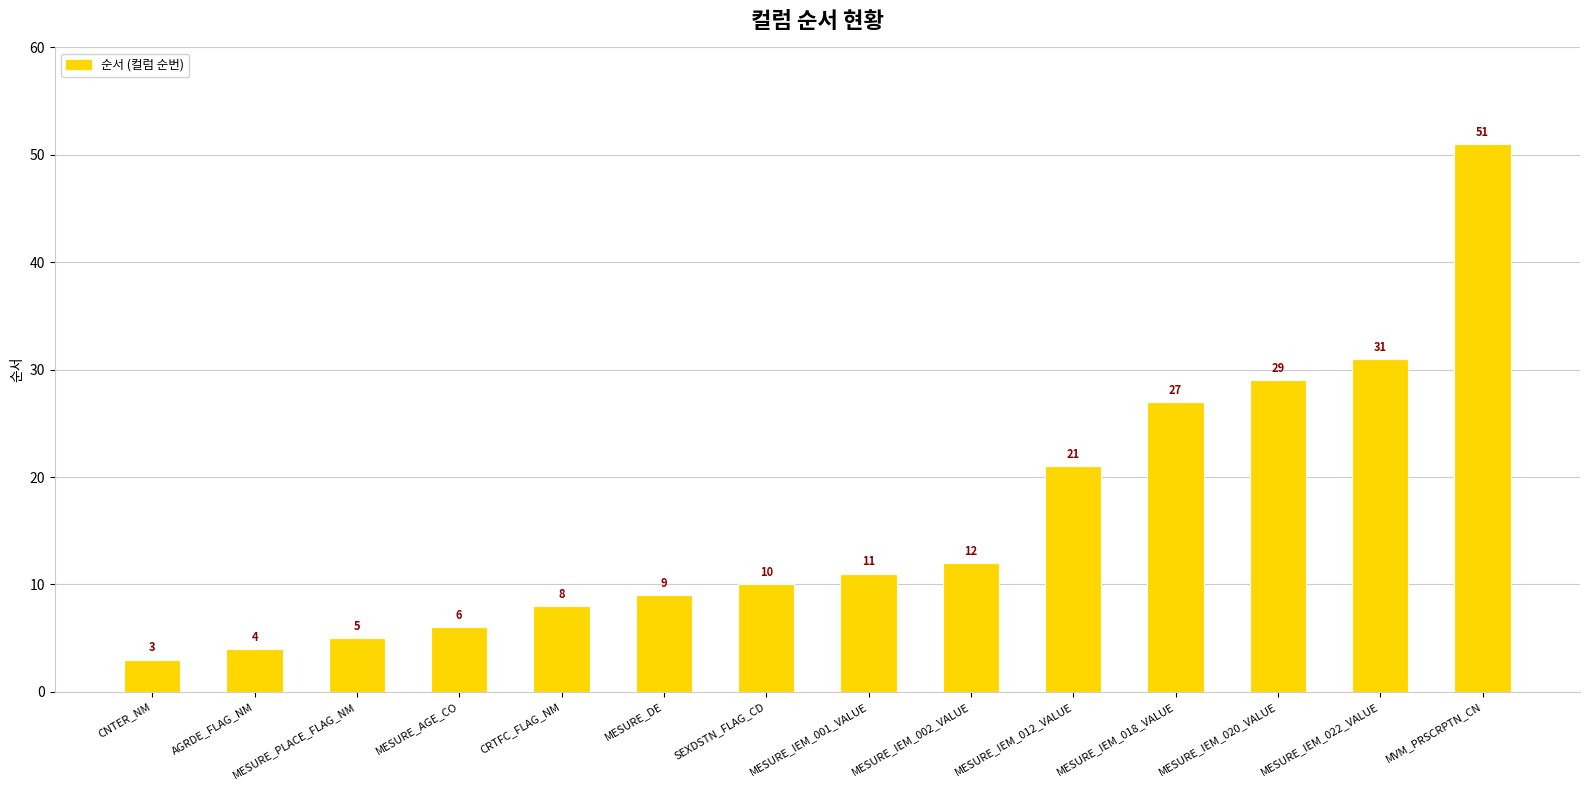

What is the difference between the maximum and minimum values?

48